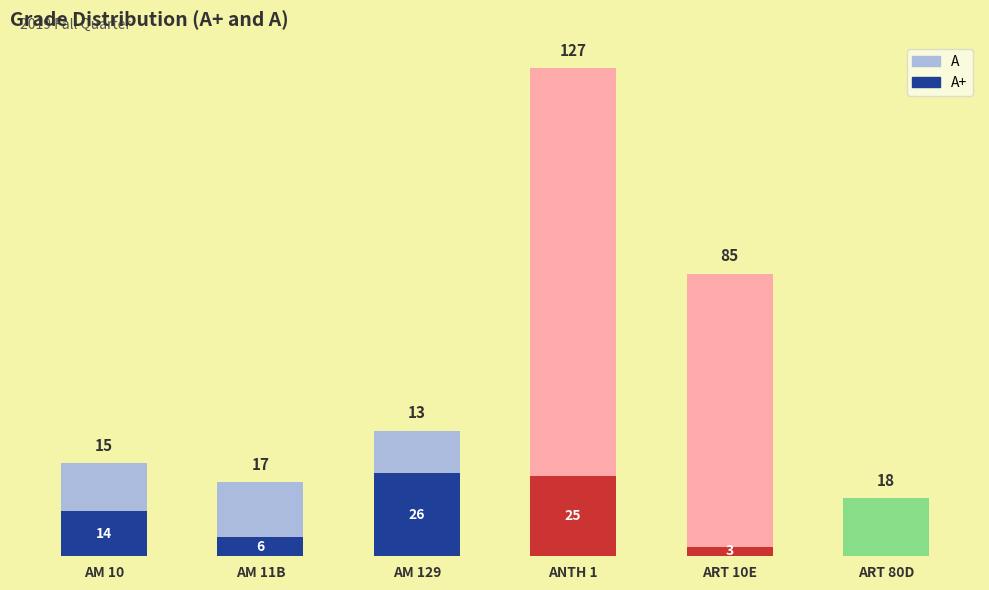

Is it true that A equals 144 at ART 10E?

False